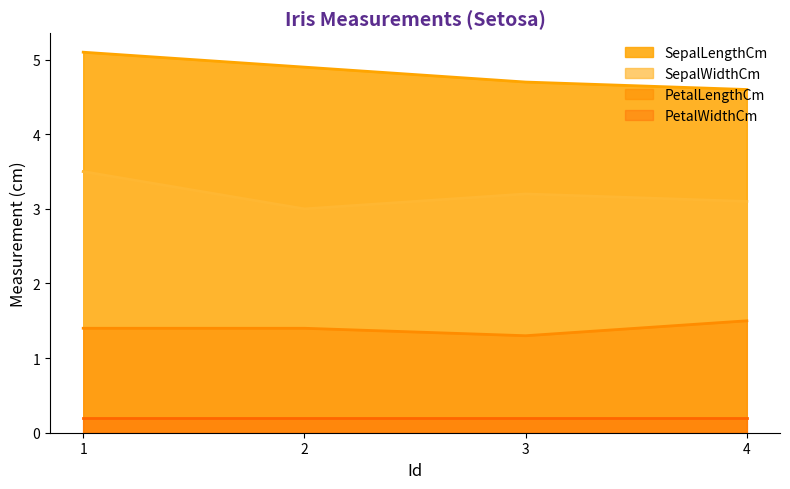

What is the lowest value of the PetalLengthCm series?

1.3